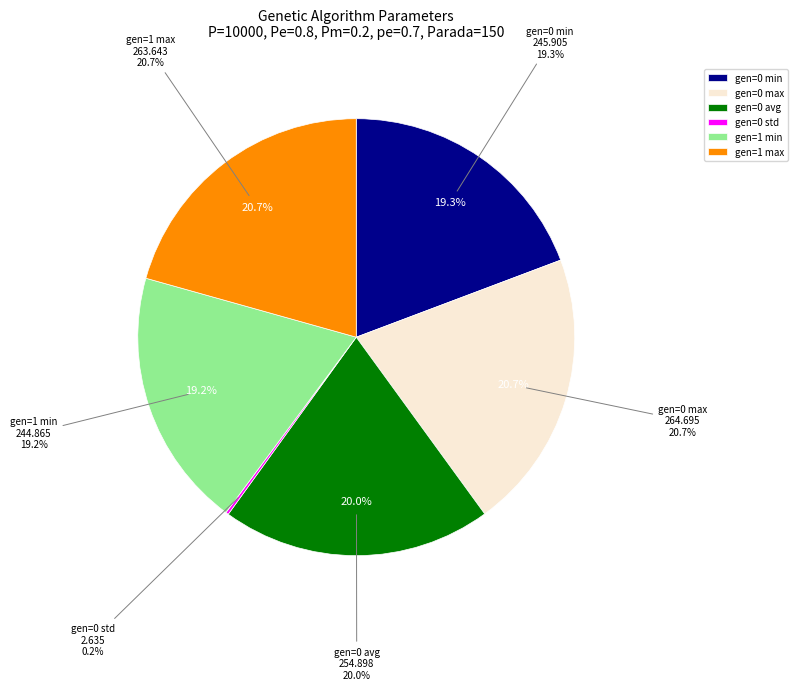

To the nearest percent, what percentage of the pie is gen=0 avg?

20%